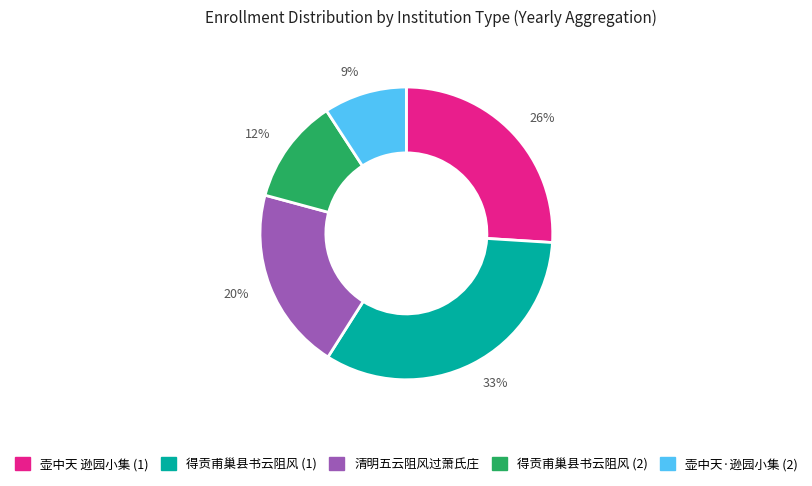

Count the number of slices in the pie.

5